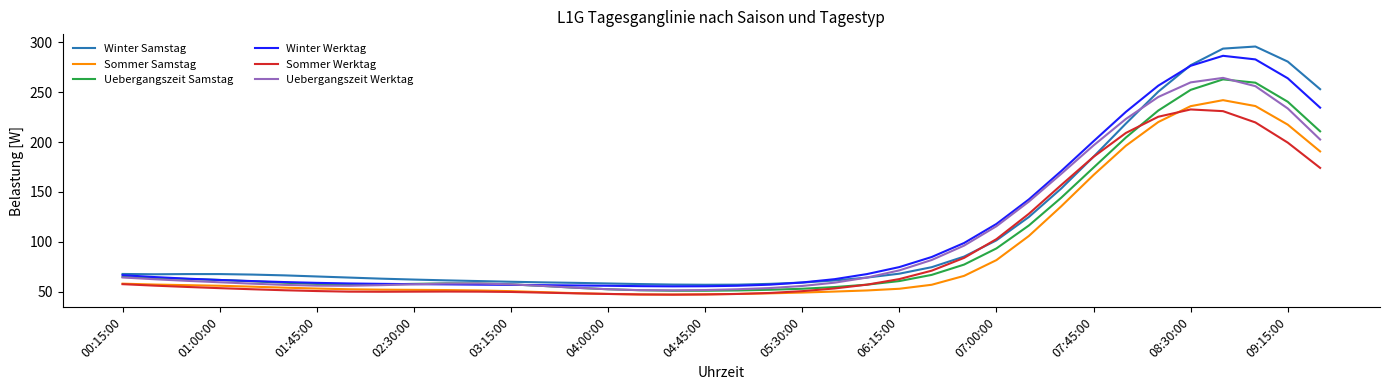

What is the highest value of the Uebergangszeit Werktag series?

264.2